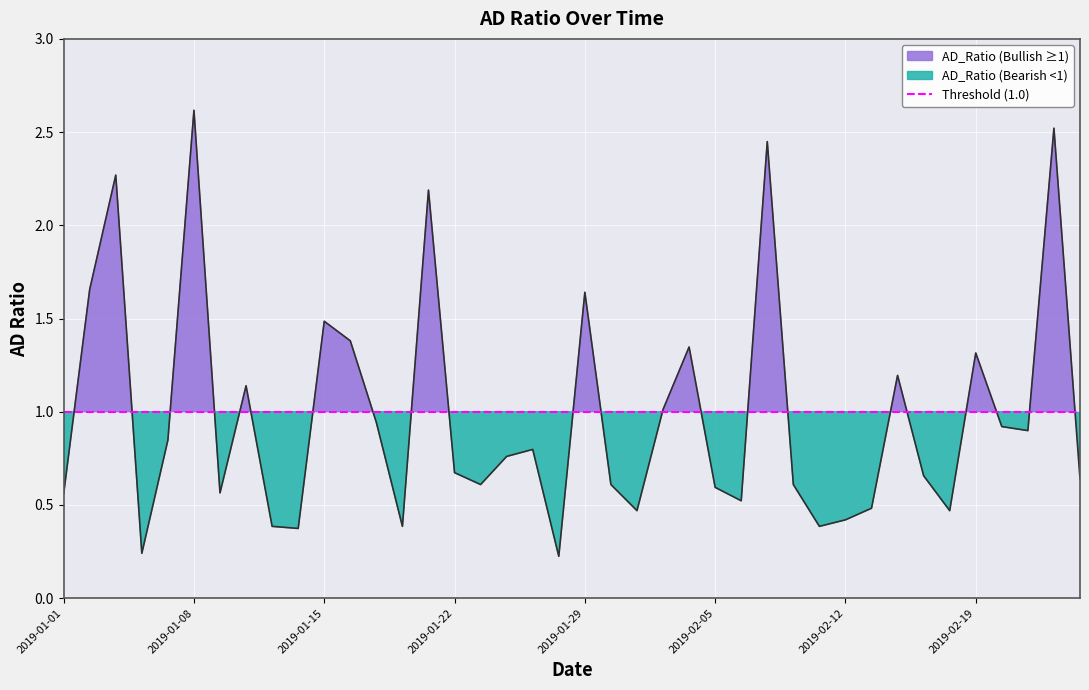

List the labels in order of value, smallest first.

2019-01-28, 2019-01-04, 2019-01-14, 2019-01-11, 2019-01-18, 2019-02-11, 2019-02-12, 2019-01-31, 2019-02-18, 2019-02-13, 2019-02-06, 2019-01-01, 2019-01-09, 2019-02-05, 2019-01-23, 2019-01-30, 2019-02-08, 2019-02-25, 2019-02-15, 2019-01-22, 2019-01-24, 2019-01-25, 2019-01-07, 2019-02-21, 2019-02-20, 2019-01-17, 2019-02-01, 2019-01-10, 2019-02-14, 2019-02-19, 2019-02-04, 2019-01-16, 2019-01-15, 2019-01-29, 2019-01-02, 2019-01-21, 2019-01-03, 2019-02-07, 2019-02-22, 2019-01-08